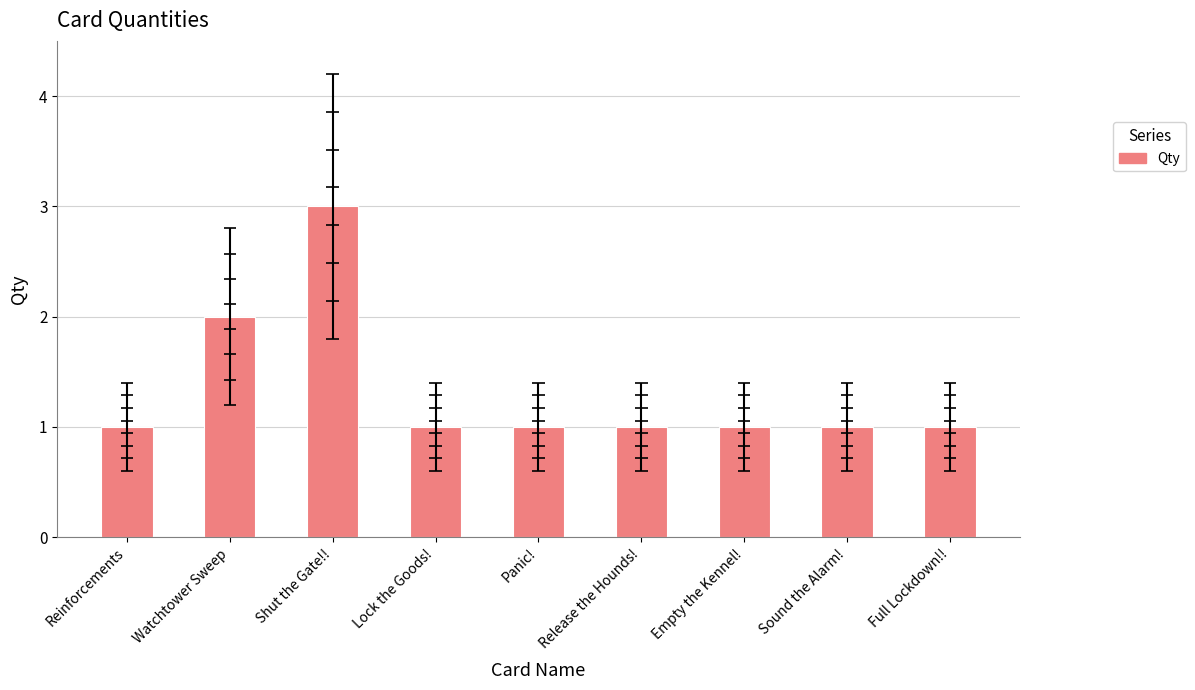

What is the difference between the second highest and minimum values?

1